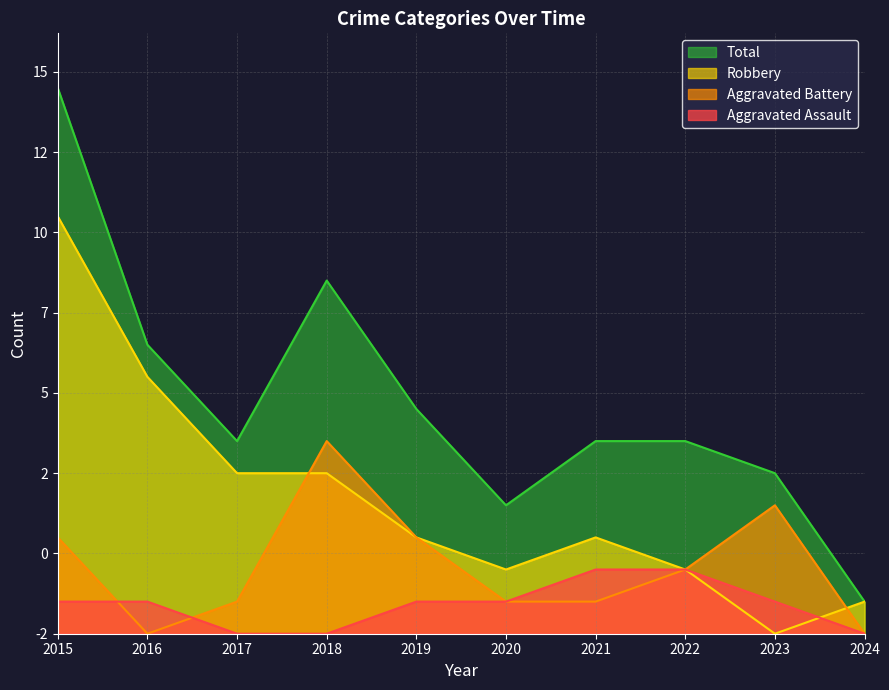

At which category is the sum across all series the highest?

2015